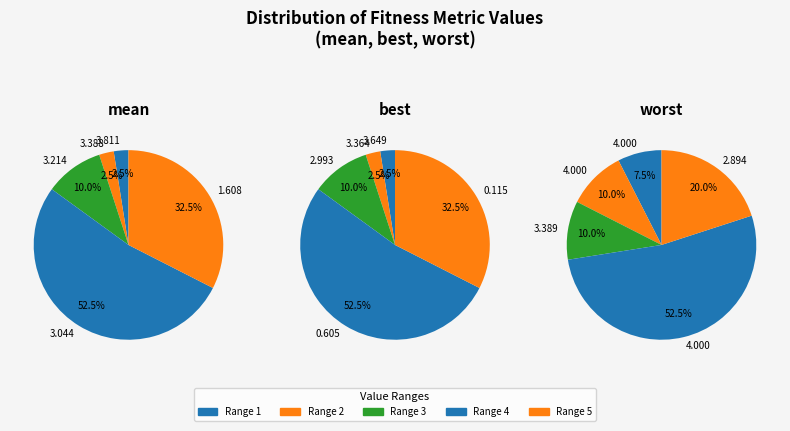

The success num=1 slice represents 19% of the pie. True or false?

False